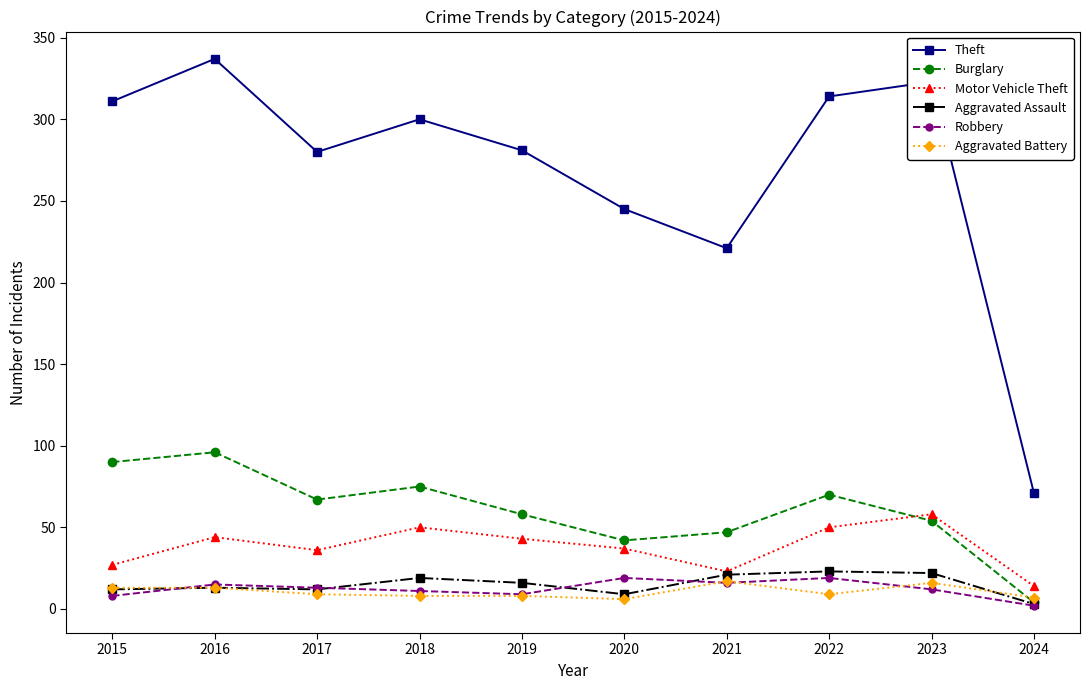

What is the sum of all Aggravated Battery values?

106